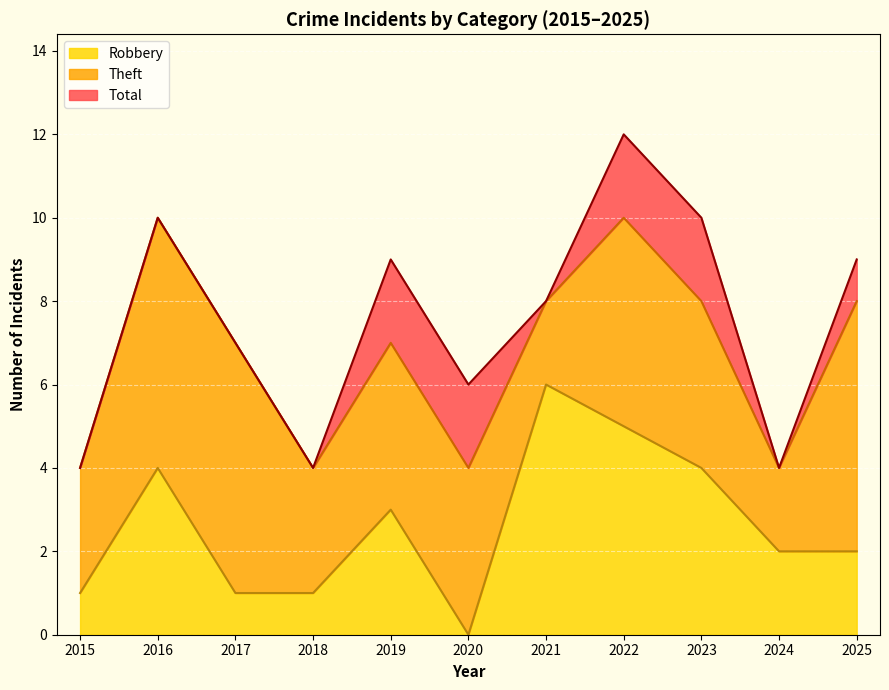

Read the Total value at 2024.

4